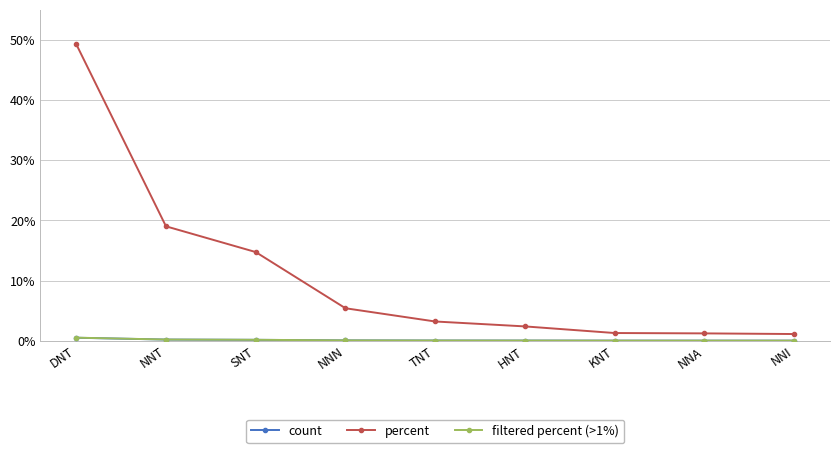

Which series changed the most between NNT and NNI?

percent